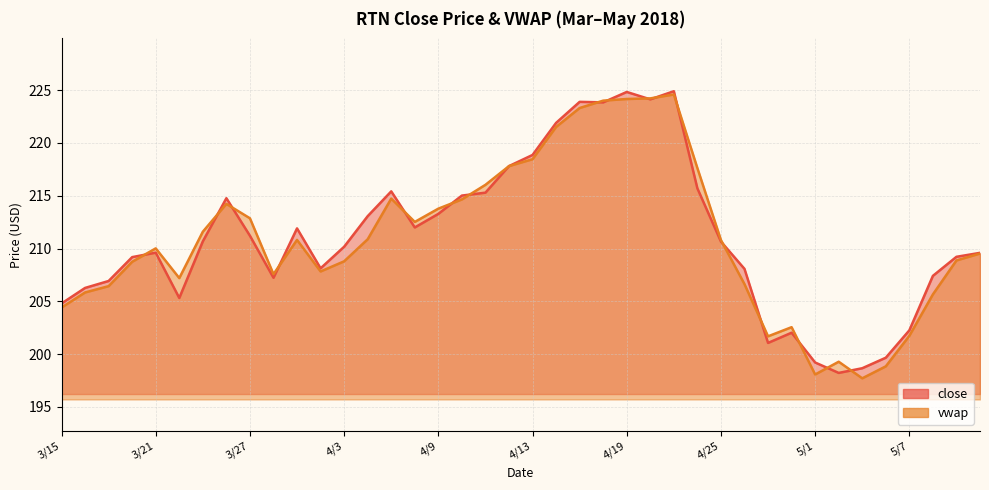

Which series has the largest total across all categories?

close